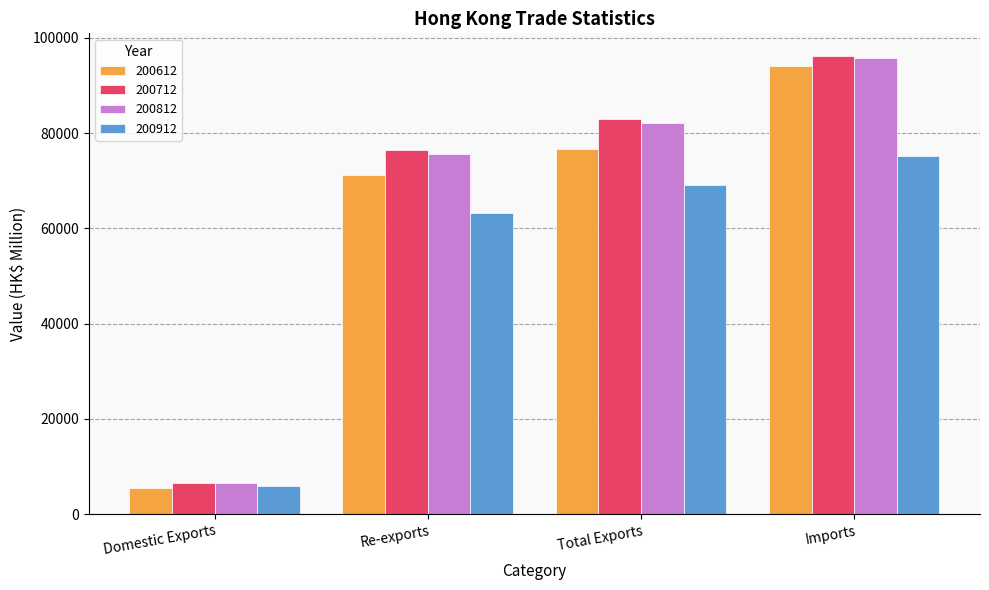

What is the value of the 200812 bar at the 3rd from the left?

82193.4